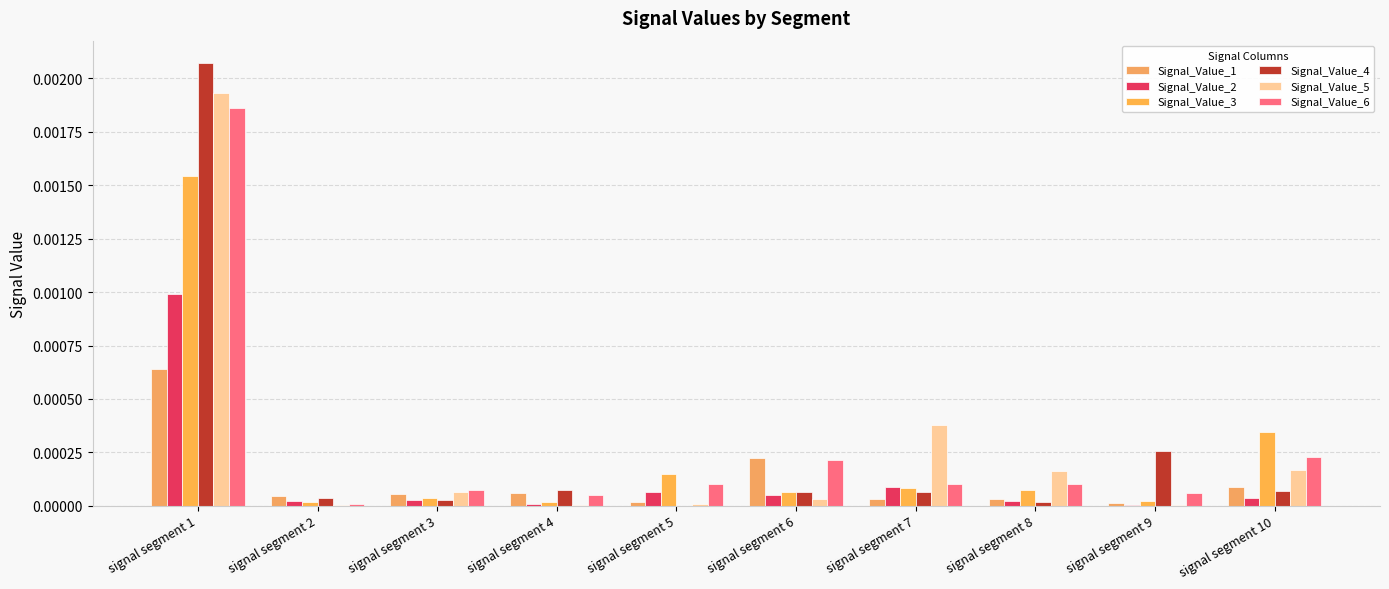

Does the chart contain stacked bars?

No